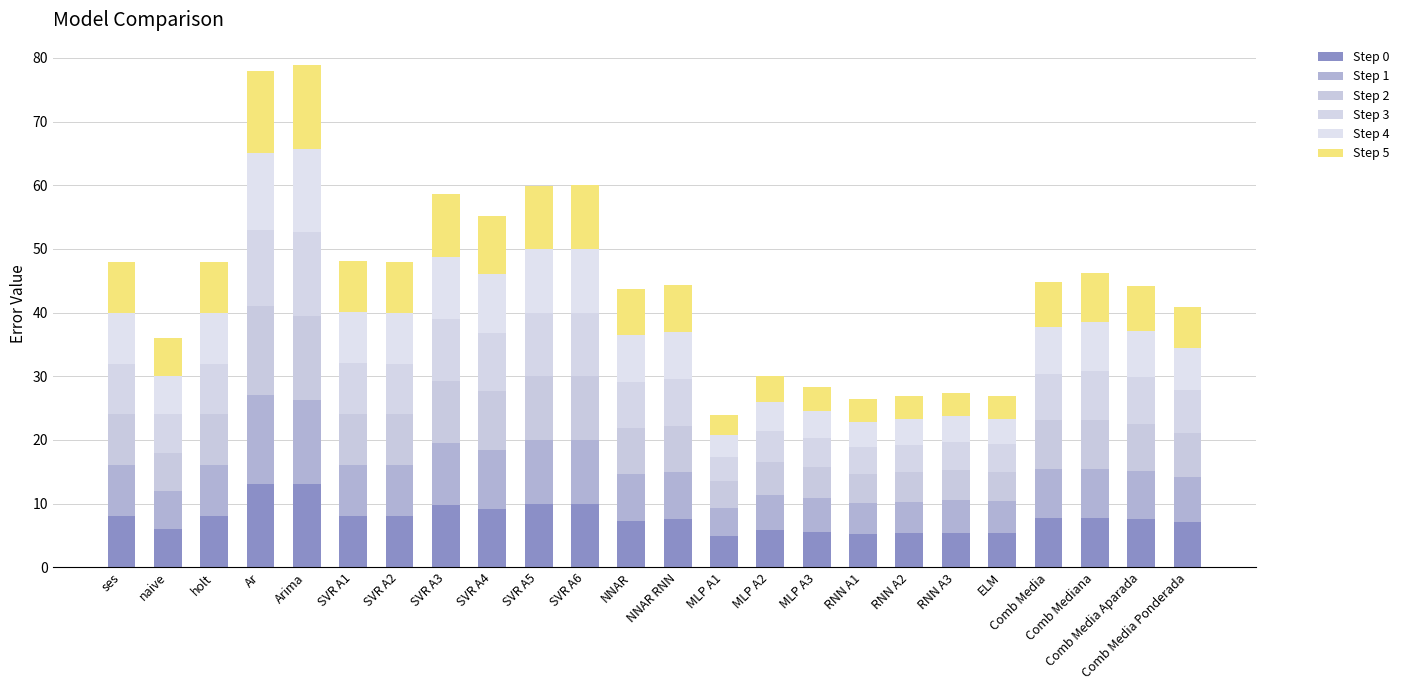

List the series in order of their peak value, lowest first.

Step 0, Step 3, Step 4, Step 5, Step 1, Step 2